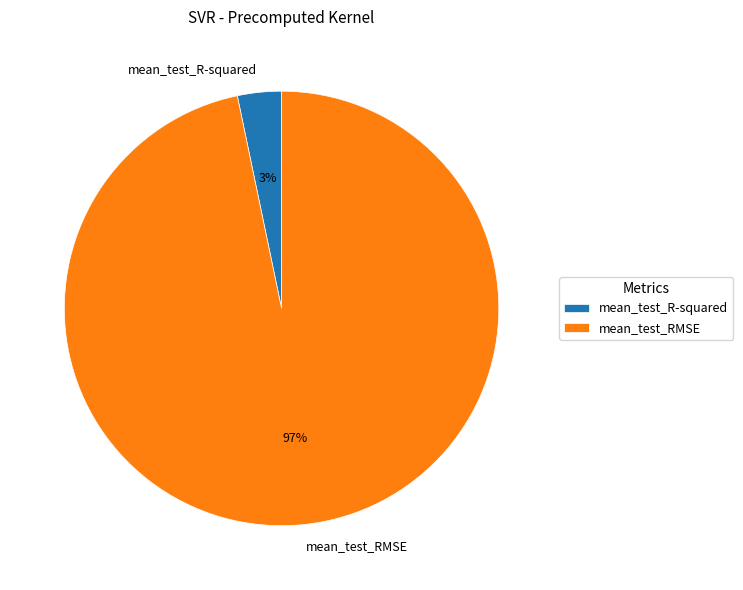

To the nearest percent, what is the combined percentage of mean_test_RMSE and mean_test_R-squared?

100%